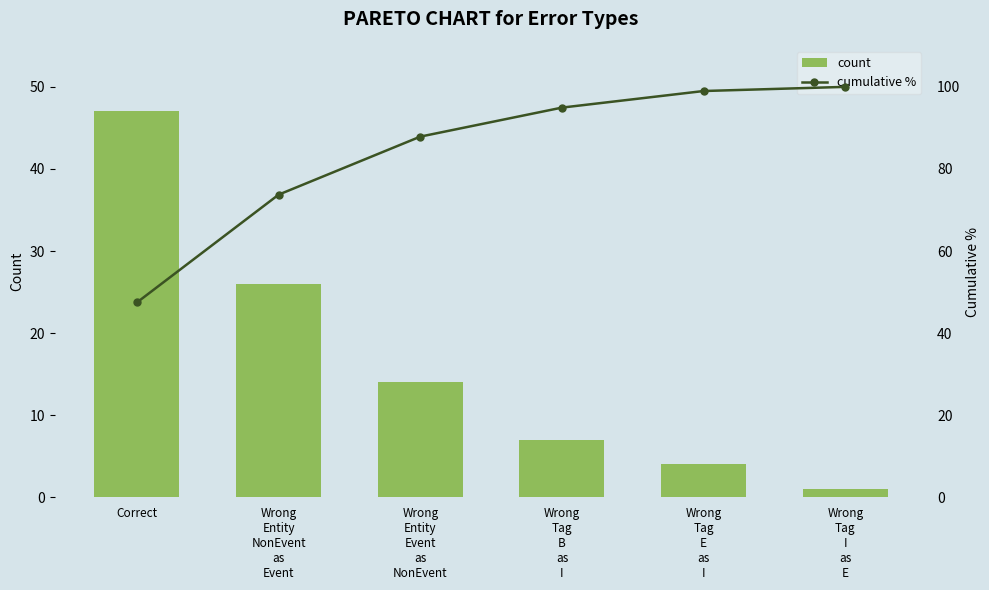

Reading left to right, extract all data points from this chart.

count: Correct=47.0	Wrong
Entity
NonEvent
as
Event=26.0	Wrong
Entity
Event
as
NonEvent=14.0	Wrong
Tag
B
as
I=7.0	Wrong
Tag
E
as
I=4.0	Wrong
Tag
I
as
E=1.0
cumulative %: Correct=47.5	Wrong
Entity
NonEvent
as
Event=73.7	Wrong
Entity
Event
as
NonEvent=87.9	Wrong
Tag
B
as
I=94.9	Wrong
Tag
E
as
I=99.0	Wrong
Tag
I
as
E=100.0